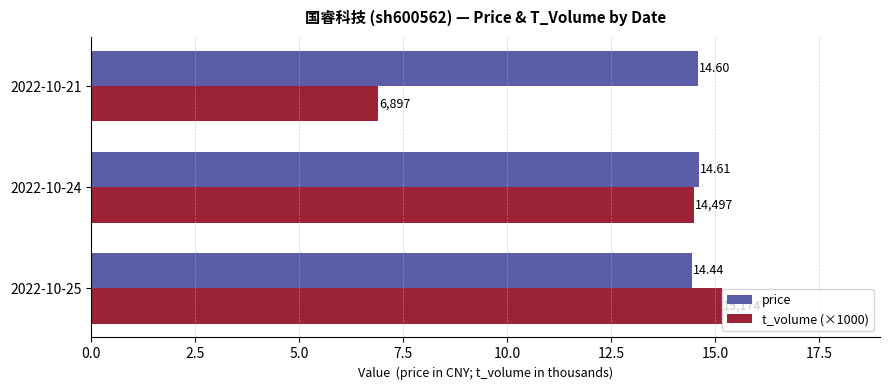

Is the value of price at 2022-10-25 greater than the value of t_volume (×1000) at 2022-10-25?

No